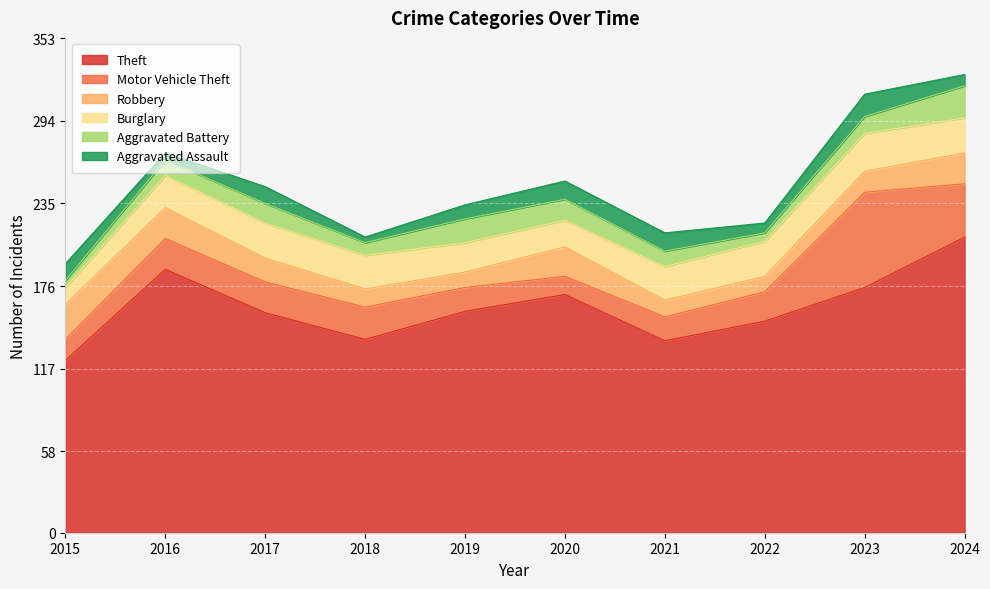

At which category does Robbery reach its first local peak?

2020